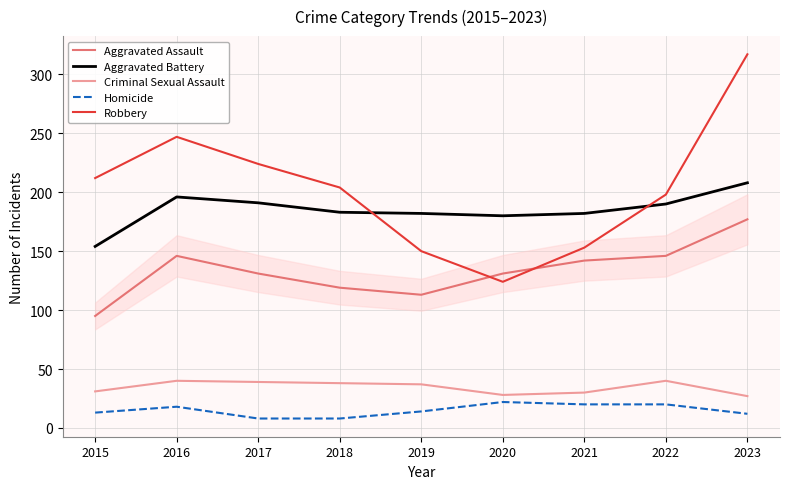

Is it true that Robbery equals 194 at 2020?

False